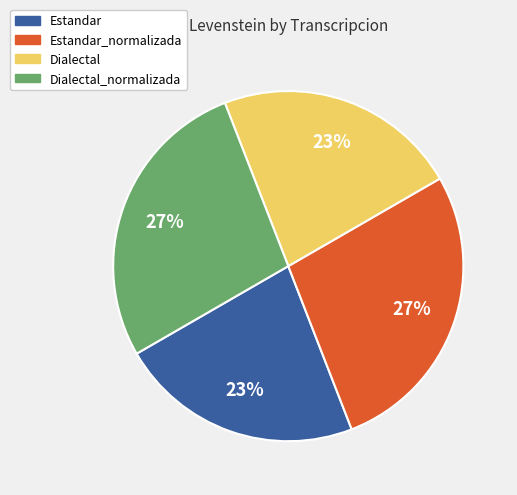

Is there a majority slice in this chart?

No